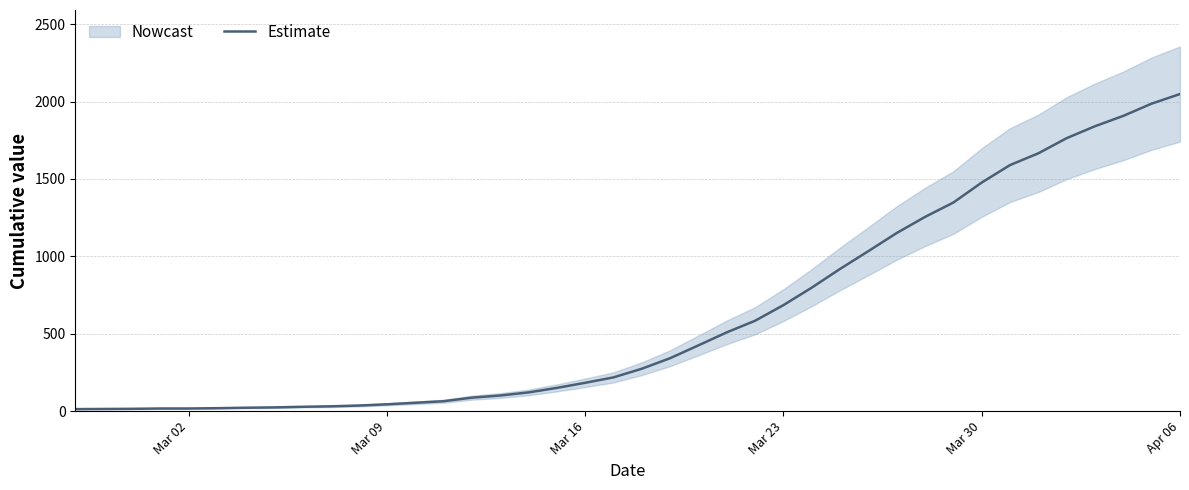

At which label does Estimate reach its peak?

Apr 06